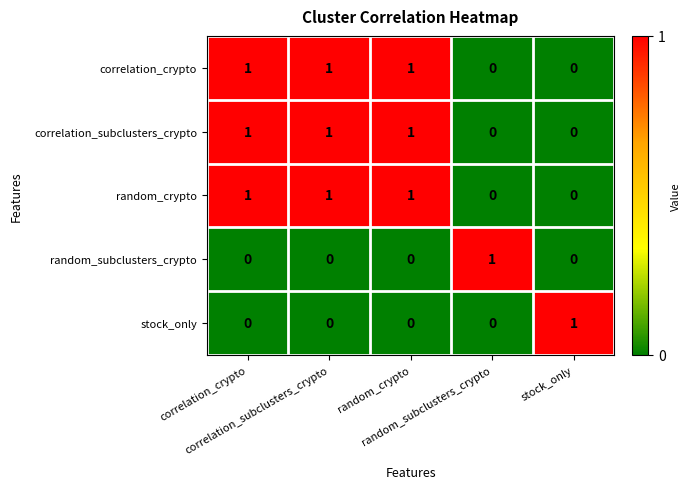

At how many categories does at least one series exceed 0?

5